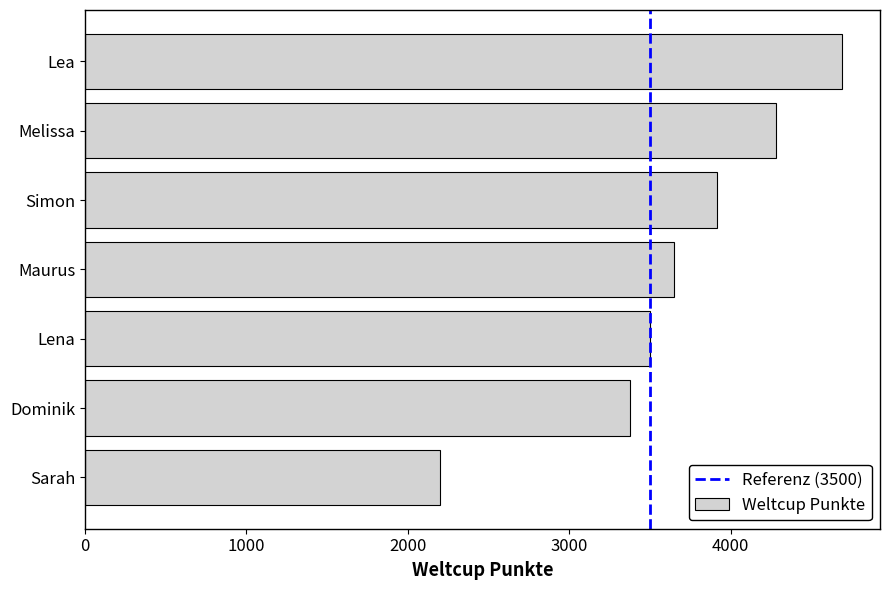

Are the bars grouped side by side (vs. stacked)?

No